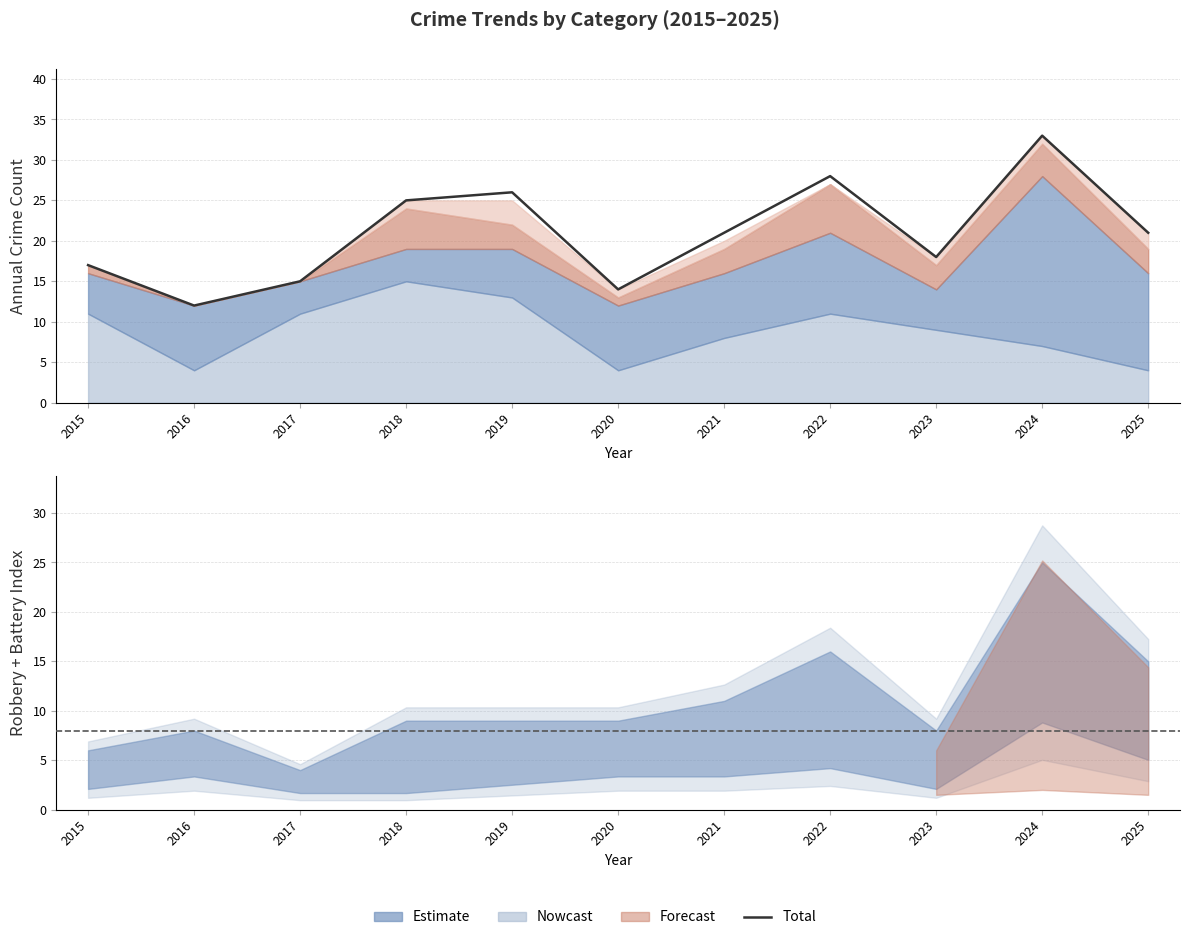

The value at 2016 is 12. True or false?

True